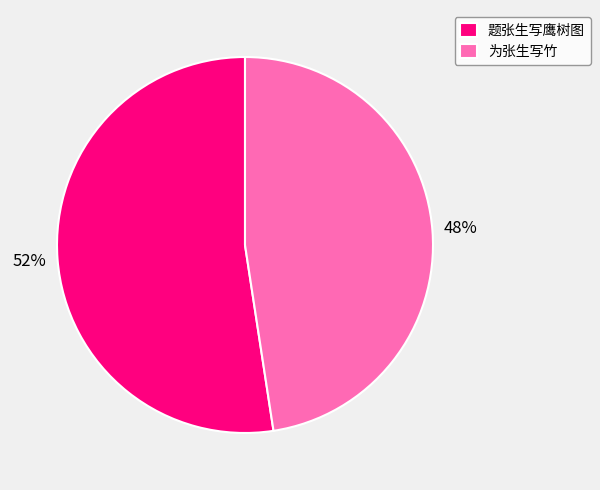

Which has a higher value, 为张生写竹 or 题张生写鹰树图?

题张生写鹰树图